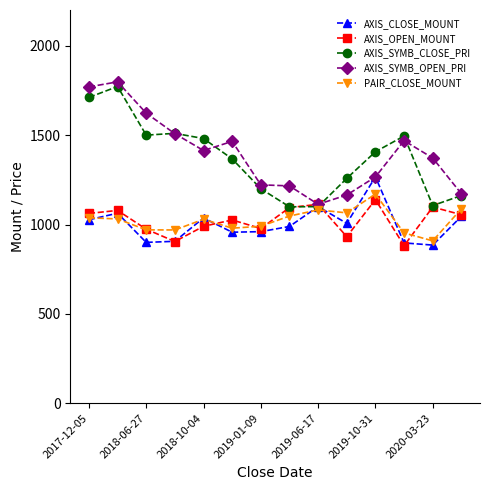

What is the maximum value for AXIS_OPEN_MOUNT?

1139.4